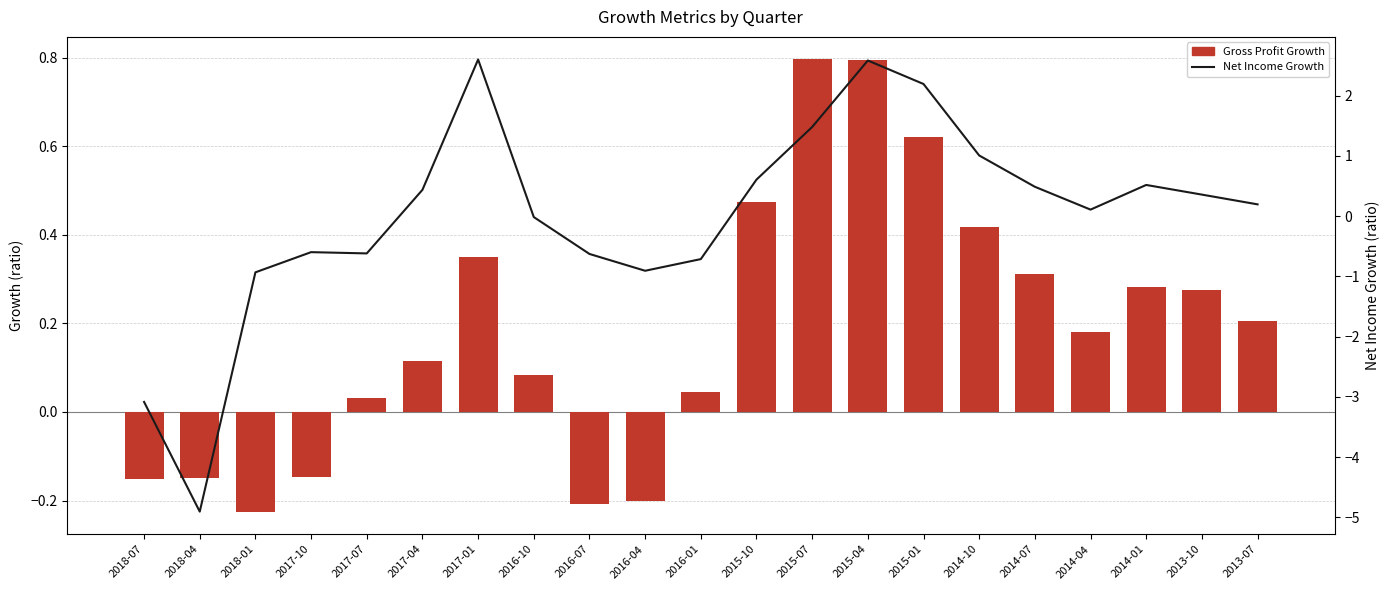

What is the label of the 1st bar from the left?

2018-07